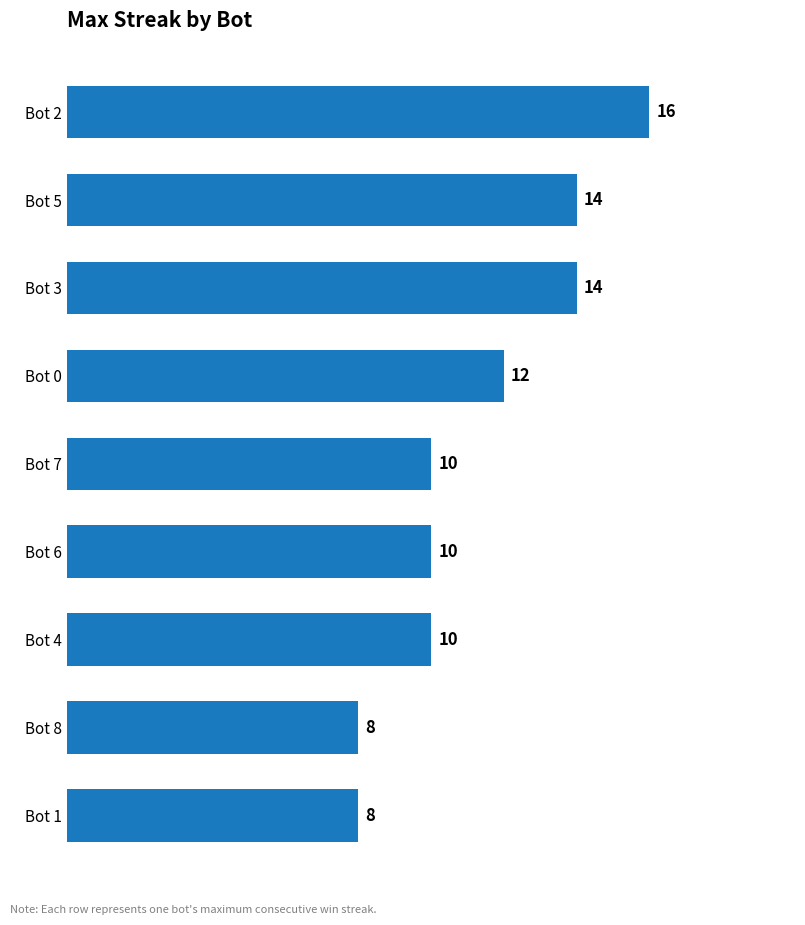

What is the sum of all values?

102